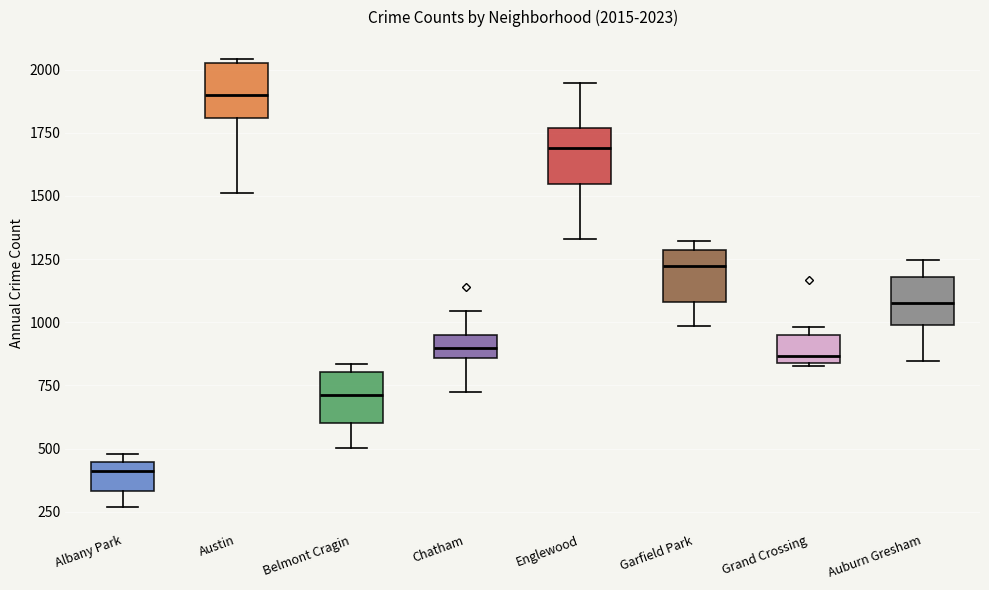

Which box's median line is the lowest?

Albany Park